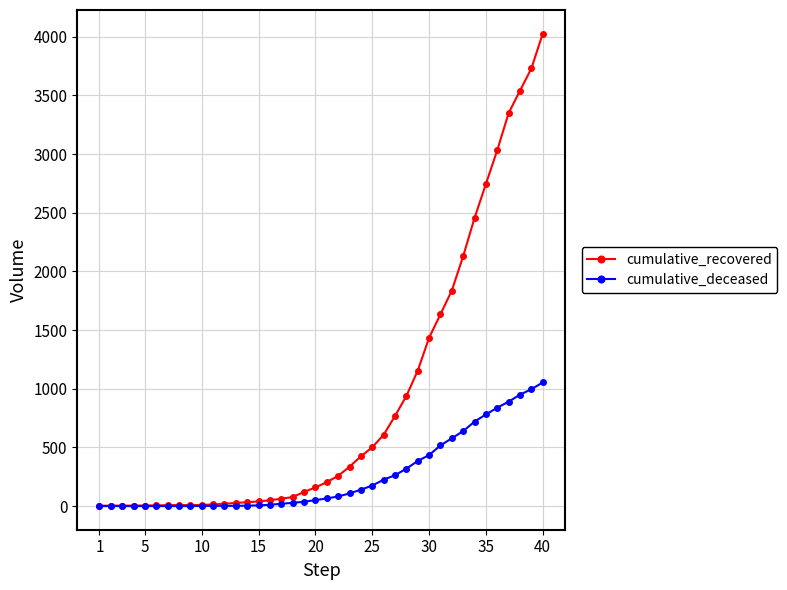

Which series has the largest total across all categories?

cumulative_recovered